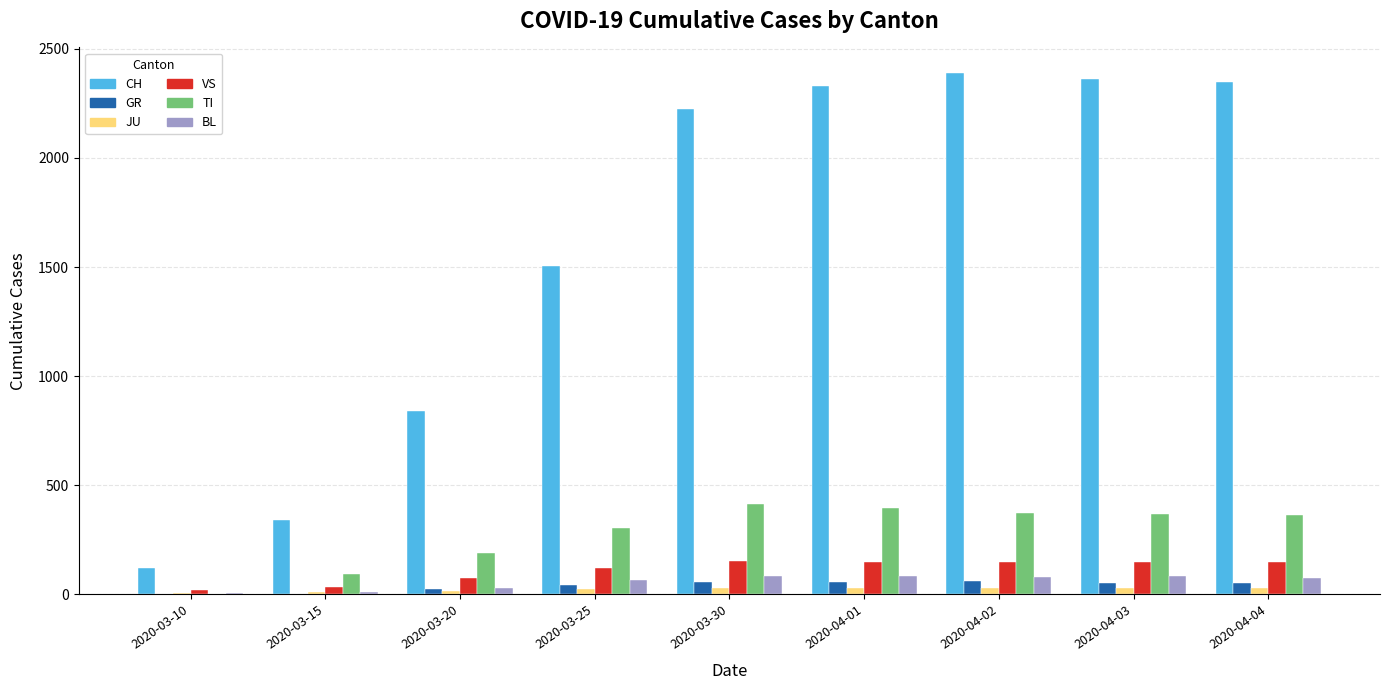

Is the value of CH at 2020-04-03 greater than the value of TI at 2020-04-01?

Yes